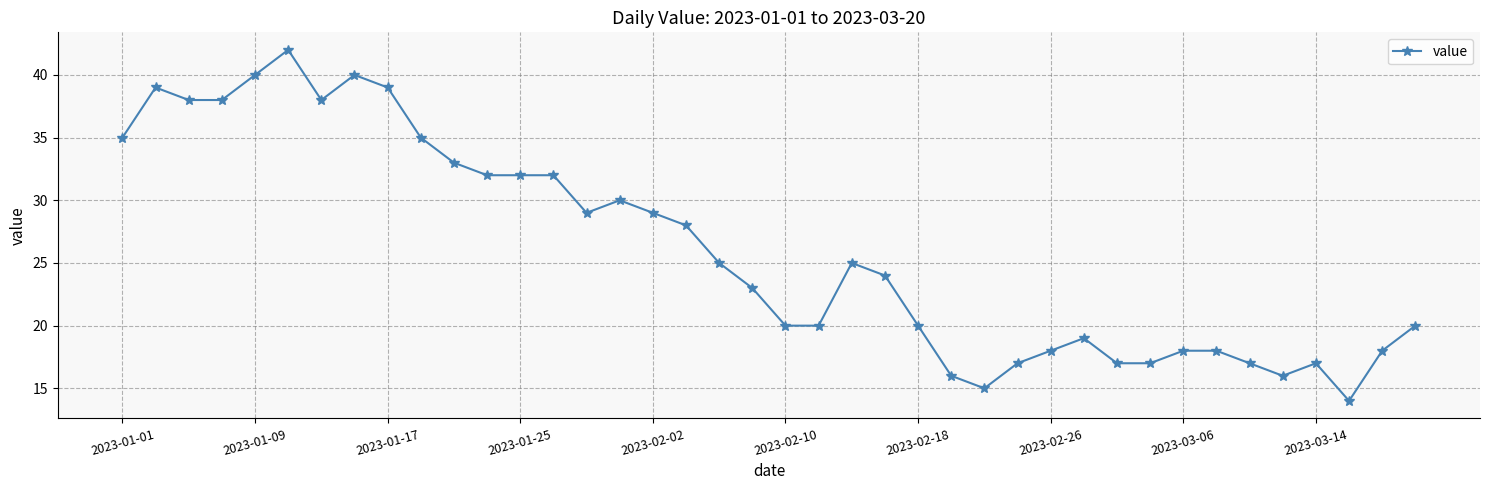

What is the difference between the second highest and second lowest values?

25